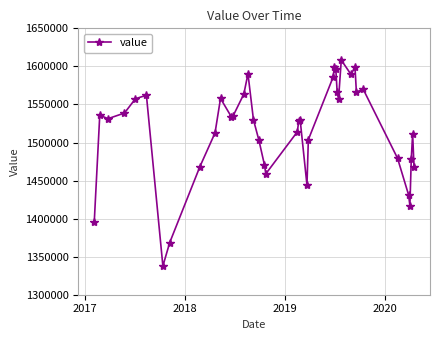

What is the maximum value shown in the chart?

1608300